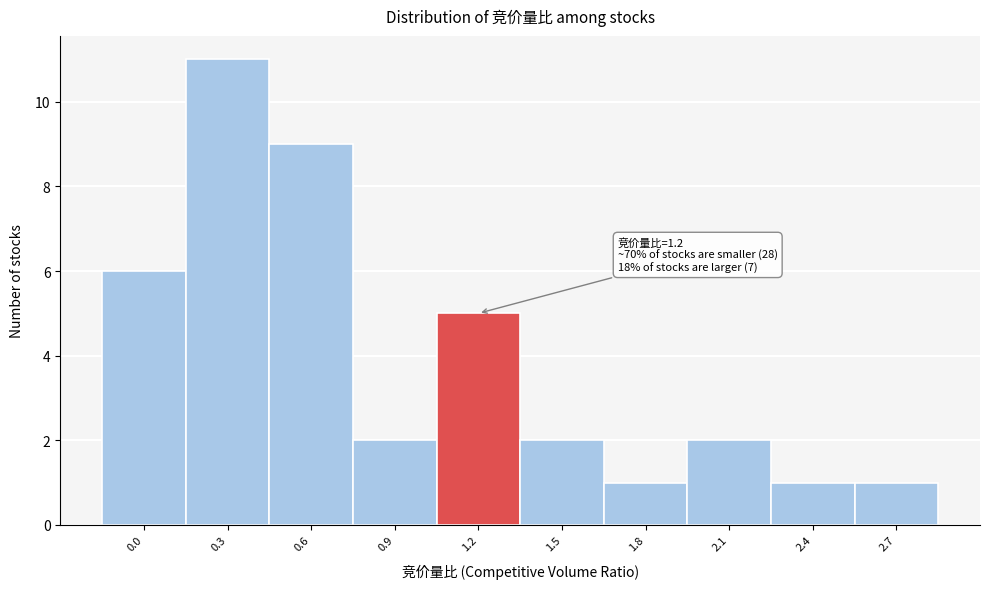

Reading right to left, transcribe all the data shown in this chart.

2.7=1	2.4=1	2.1=2	1.8=1	1.5=2	1.2=5	0.9=2	0.6=9	0.3=11	0.0=6